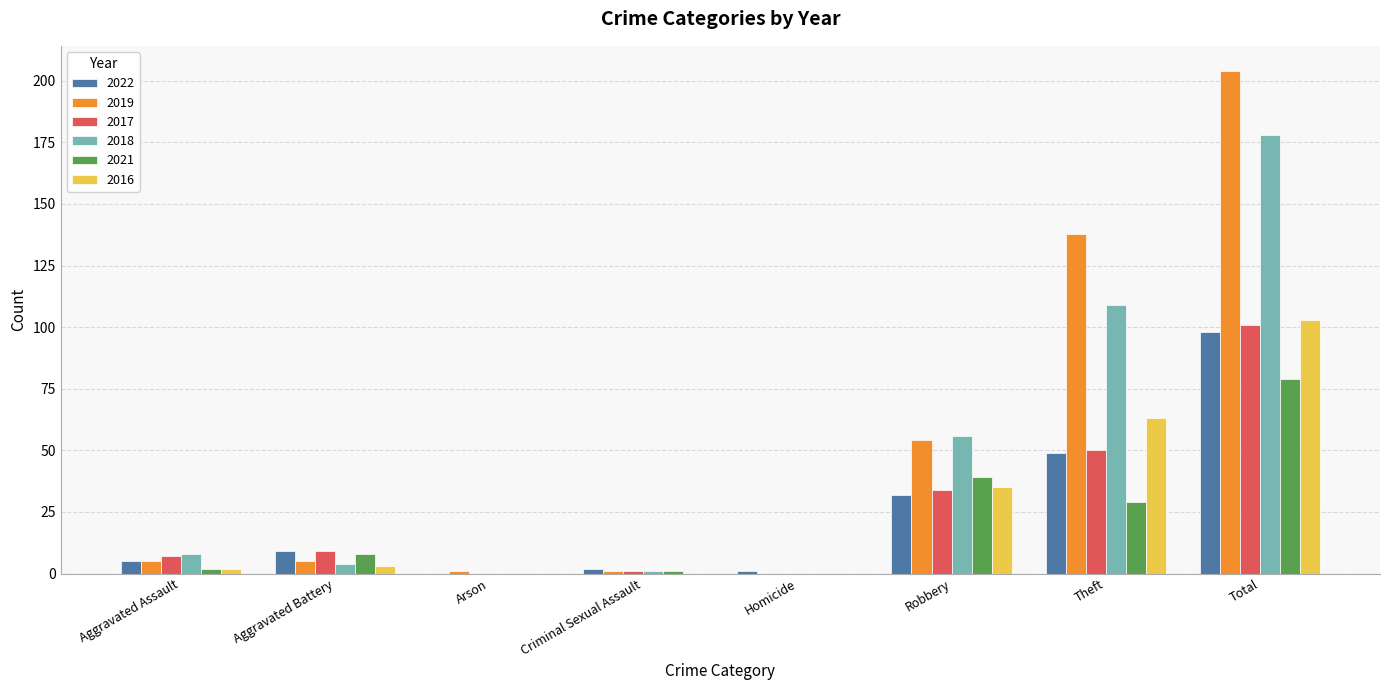

Does the chart contain stacked bars?

No